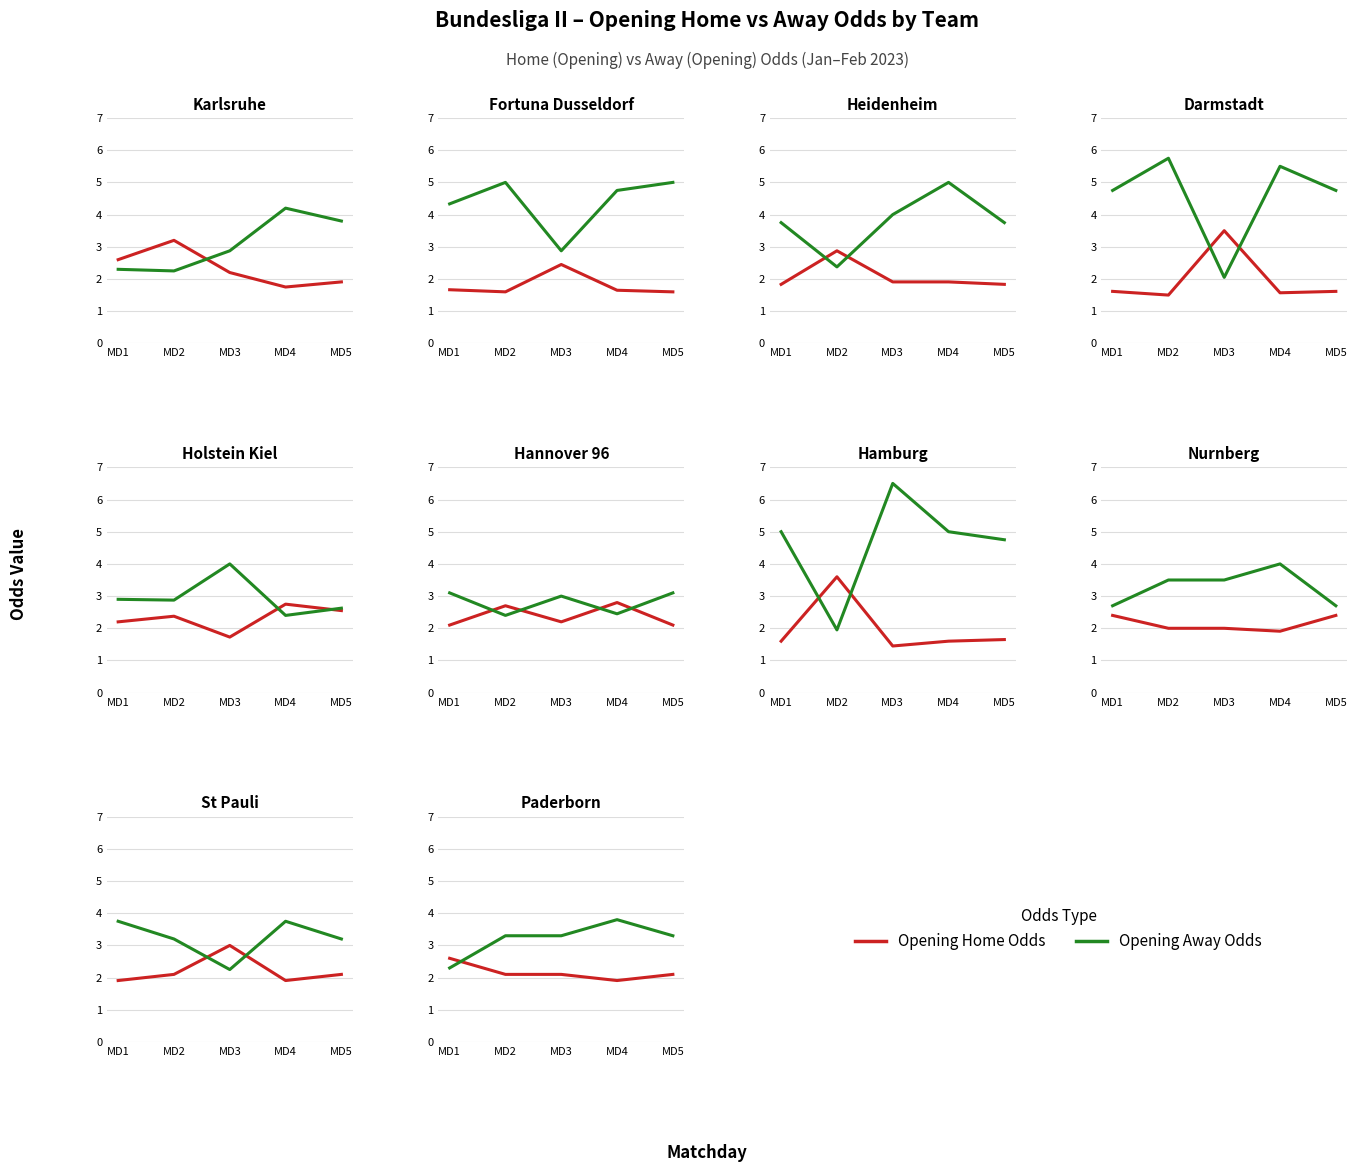

List the series in order of their peak value, highest first.

Opening Away Odds, Opening Home Odds